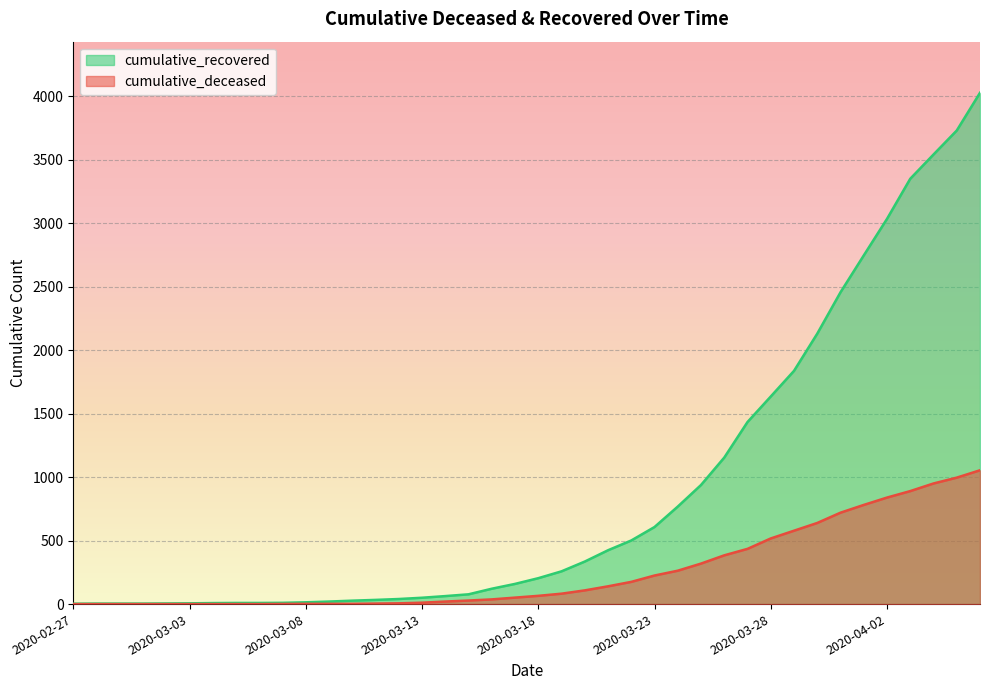

Is it true that cumulative_recovered equals 1154 at 2020-03-26?

True